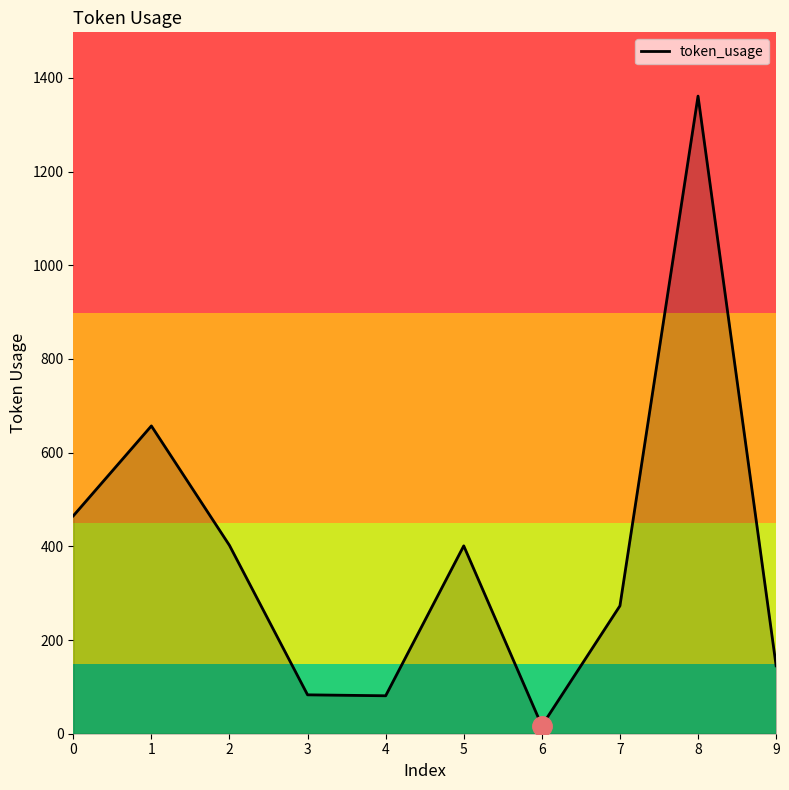

How many lines are shown in the chart?

1